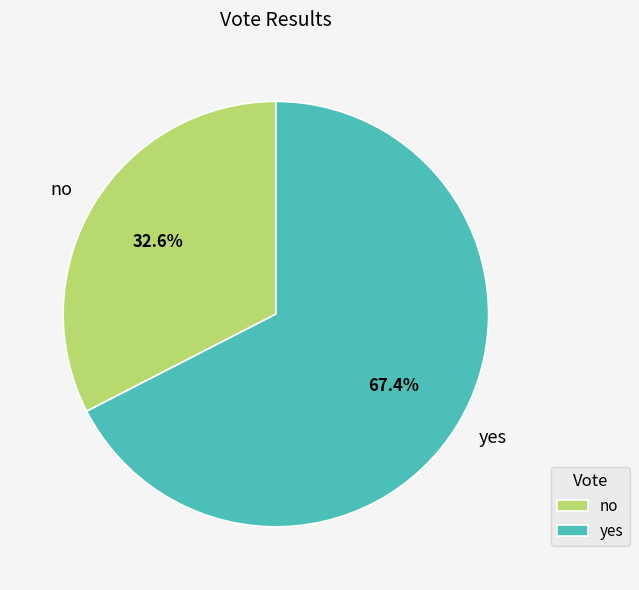

To the nearest percent, what portion does yes represent?

67%